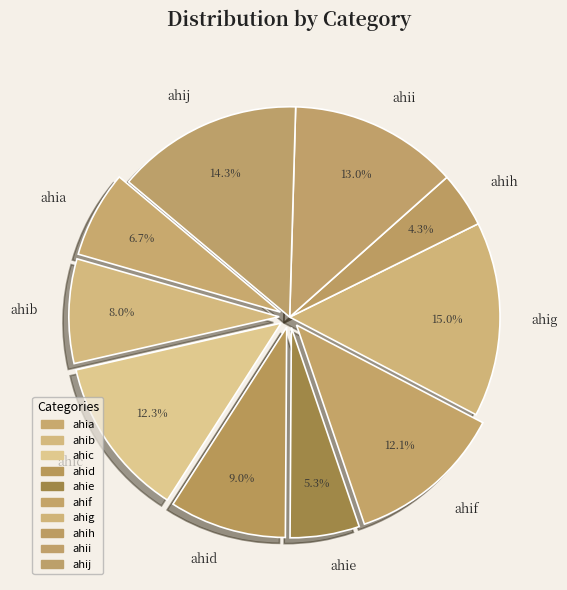

What is the total percentage of ahii and ahic?

25.3%